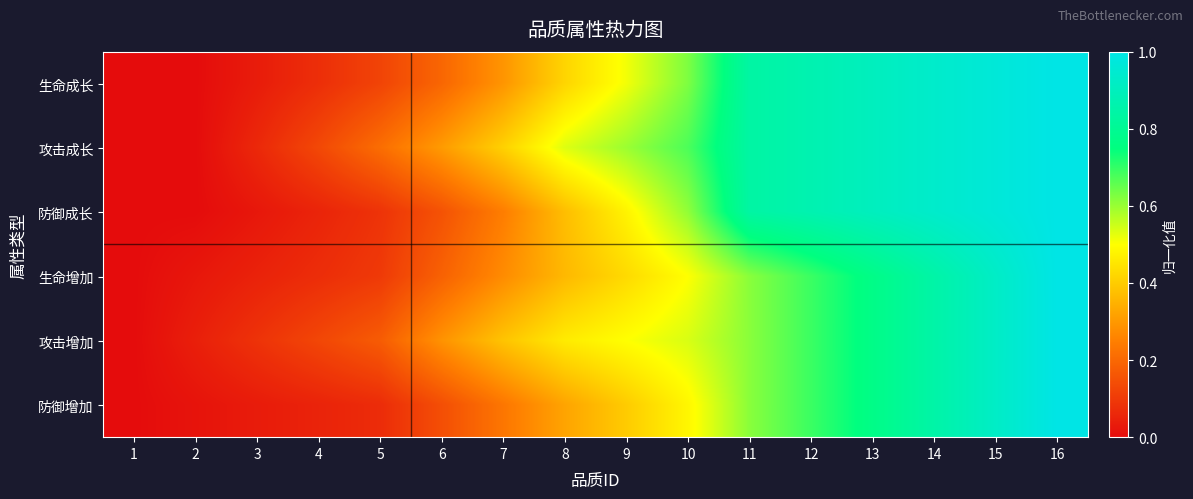

Which series has the largest total across all categories?

攻击成长